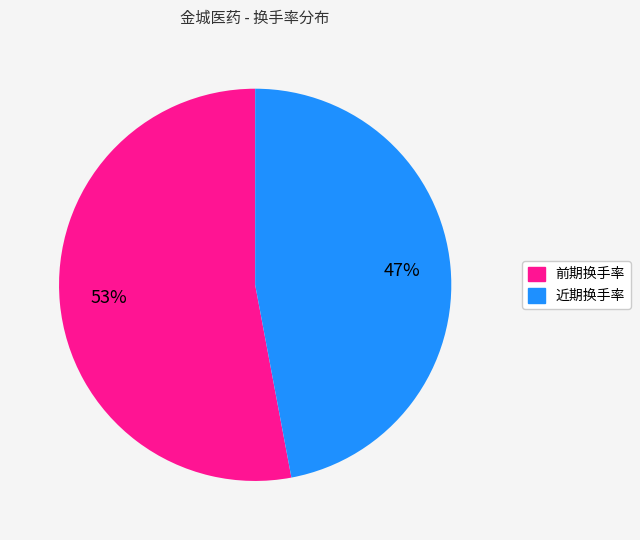

Count the number of slices in the pie.

2